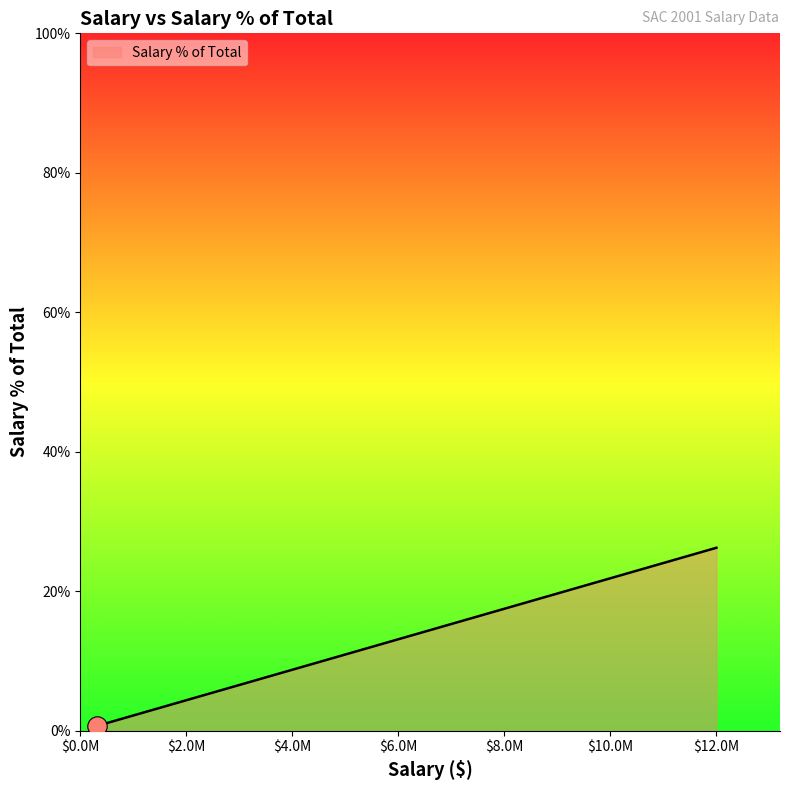

What is the greatest value displayed?

26.2